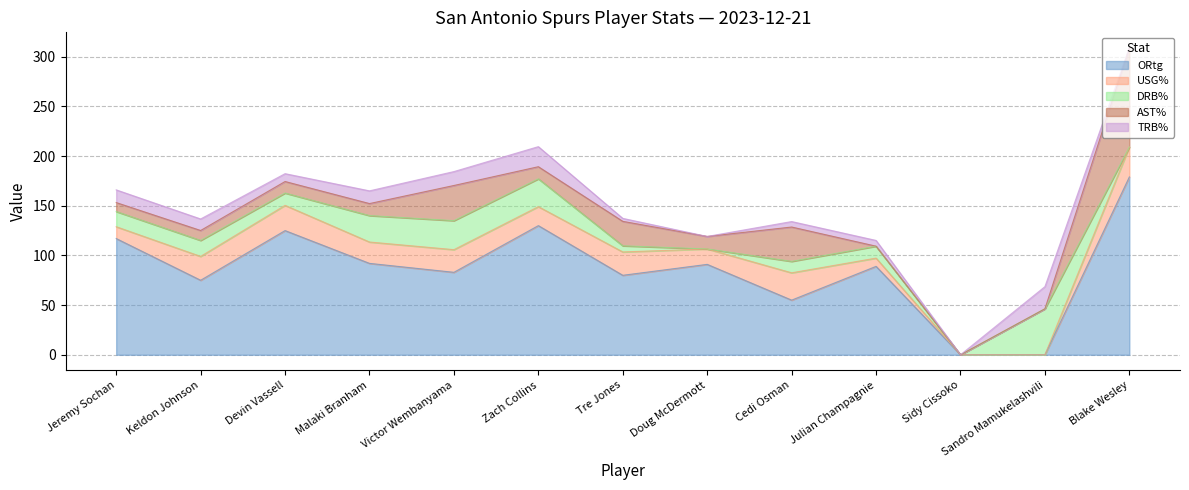

At which label is USG% closest to 15?

Doug McDermott